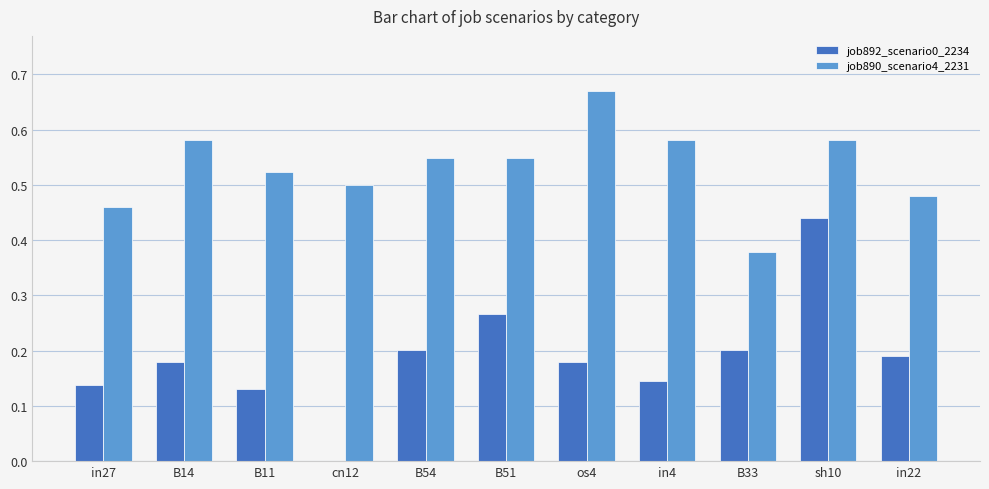

Is it true that job892_scenario0_2234 equals 0.2 at B14?

True